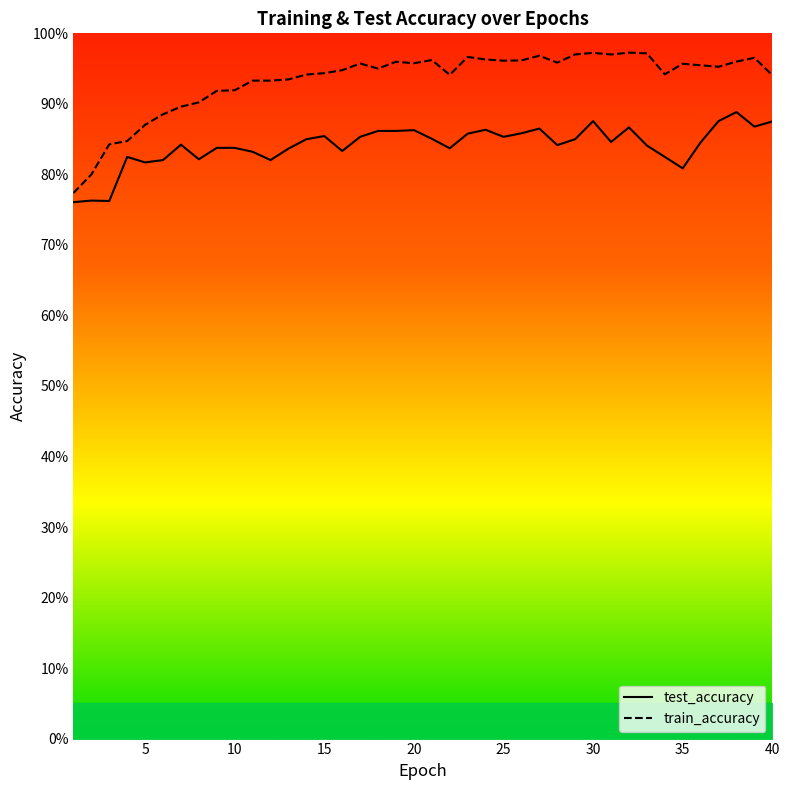

How many data points does each series have?

40